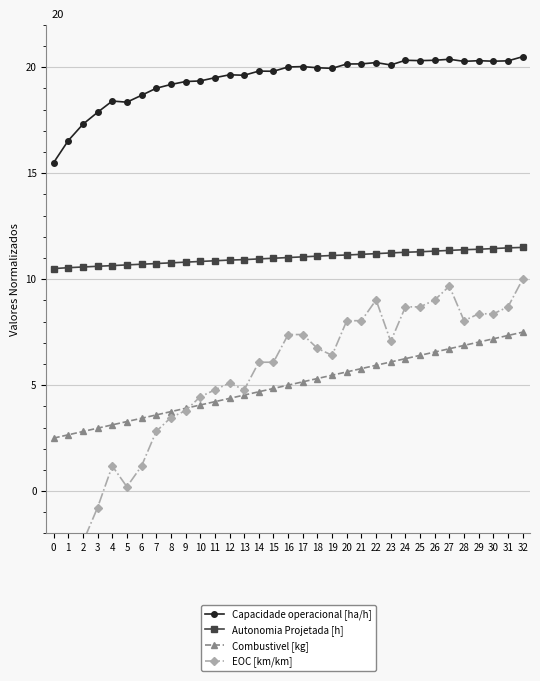

What is the sum of the EOC [km/km] values at 20 and 12?

13.1